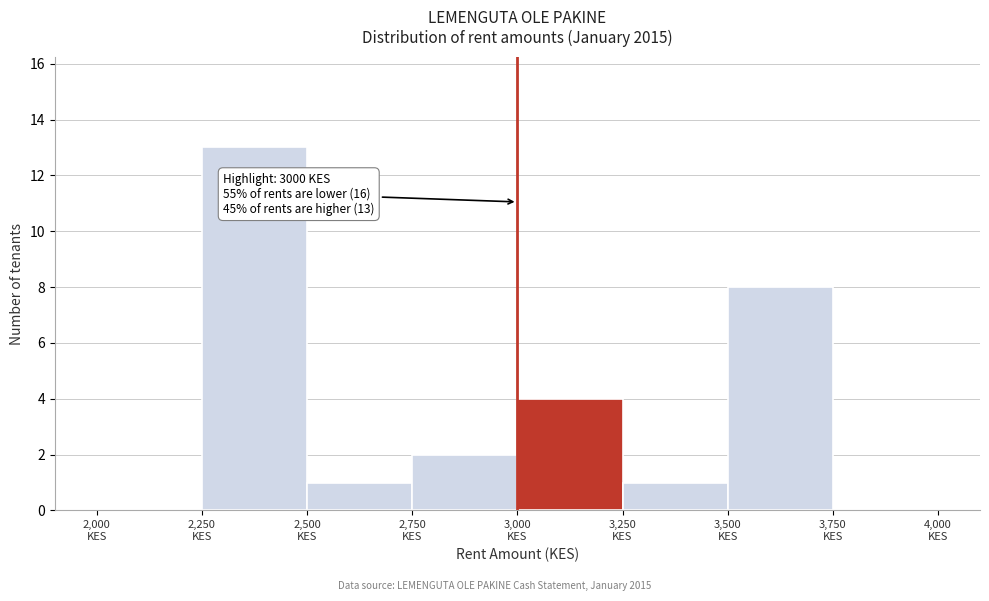

Over which range of the x-axis is the bar tallest?

2250 to 2500